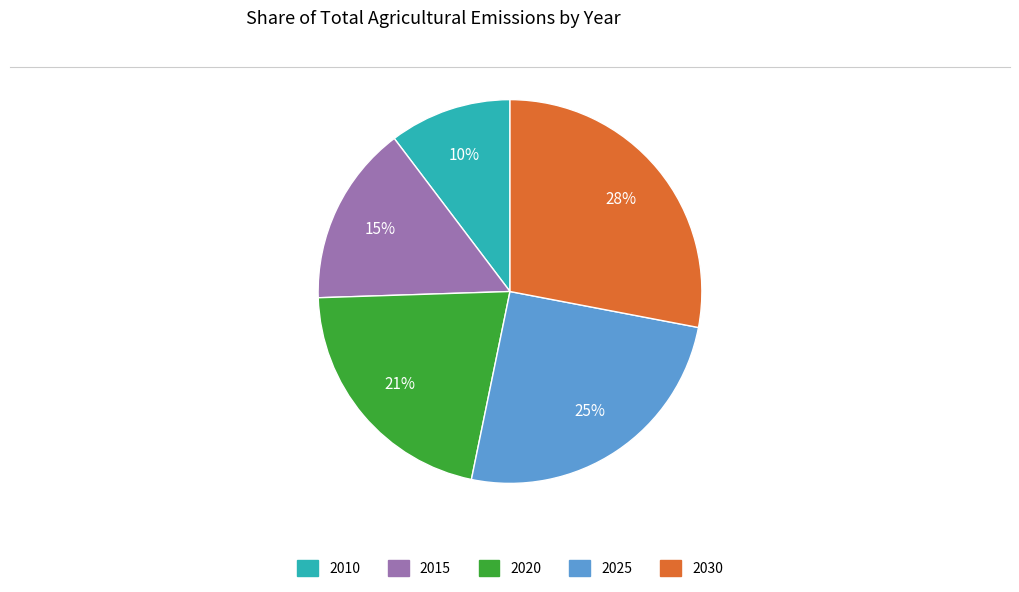

Does 2025 represent more than half of the total?

No